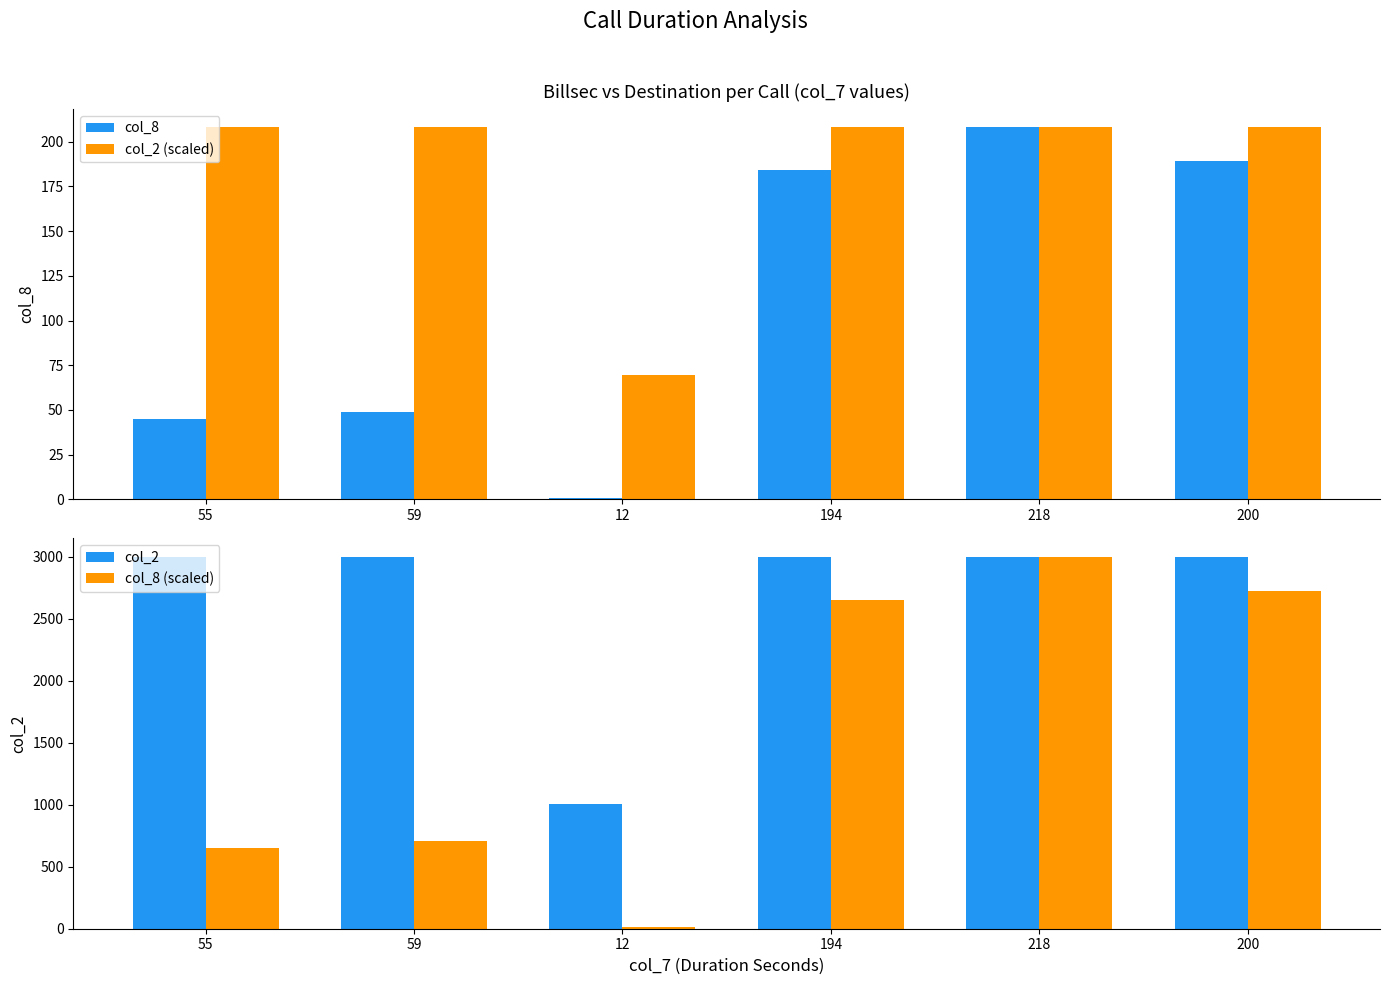

What is the difference between the maximum and minimum values in the col_2 (scaled) series?

138.3